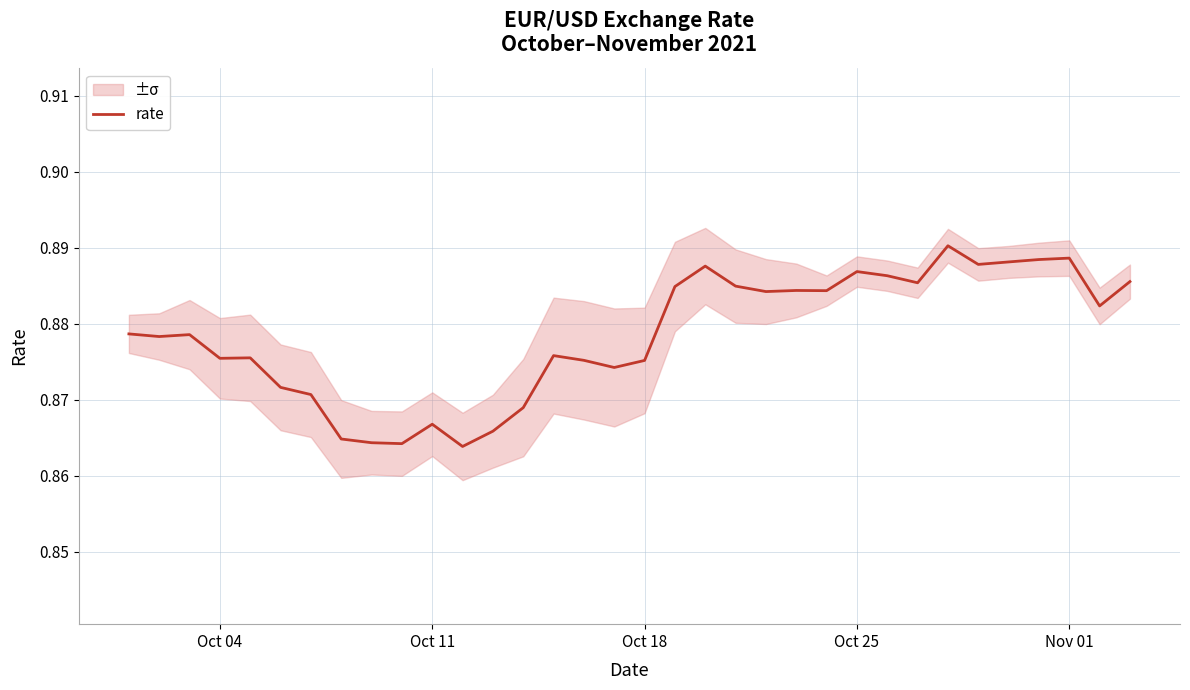

How many lines are shown in the chart?

1